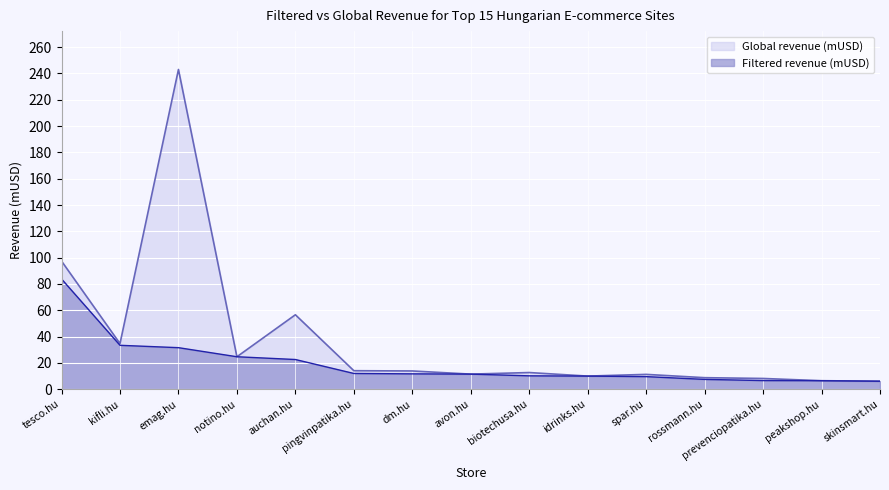

What is the value of the Global revenue (mUSD) point at the 1st from the left?

97.4